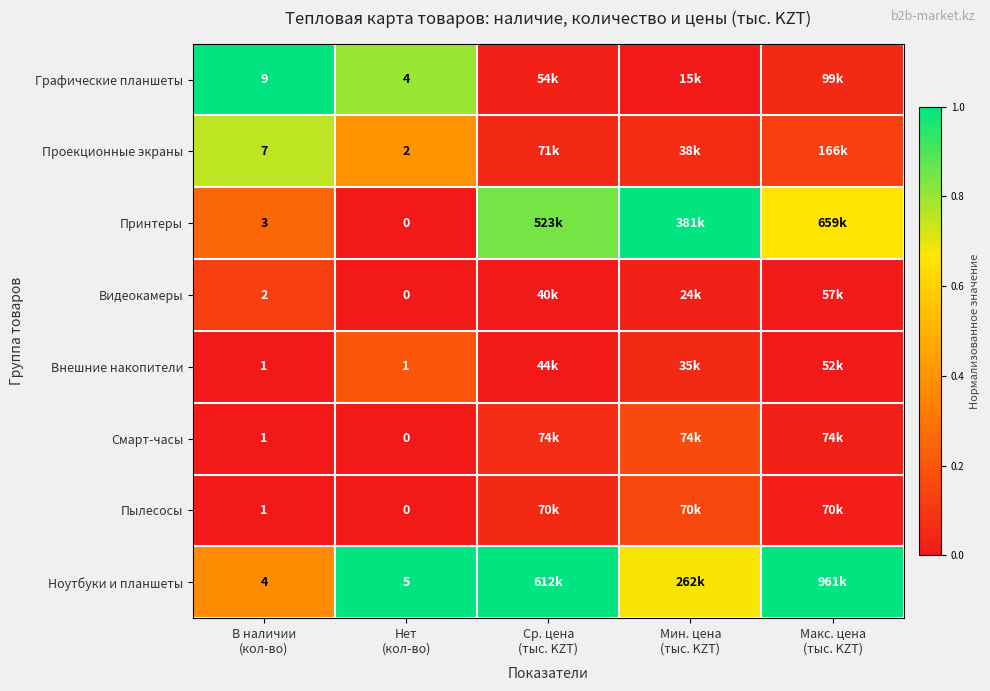

The value of Графические планшеты at Ср. цена (тыс. KZT) is 0.0. True or false?

True